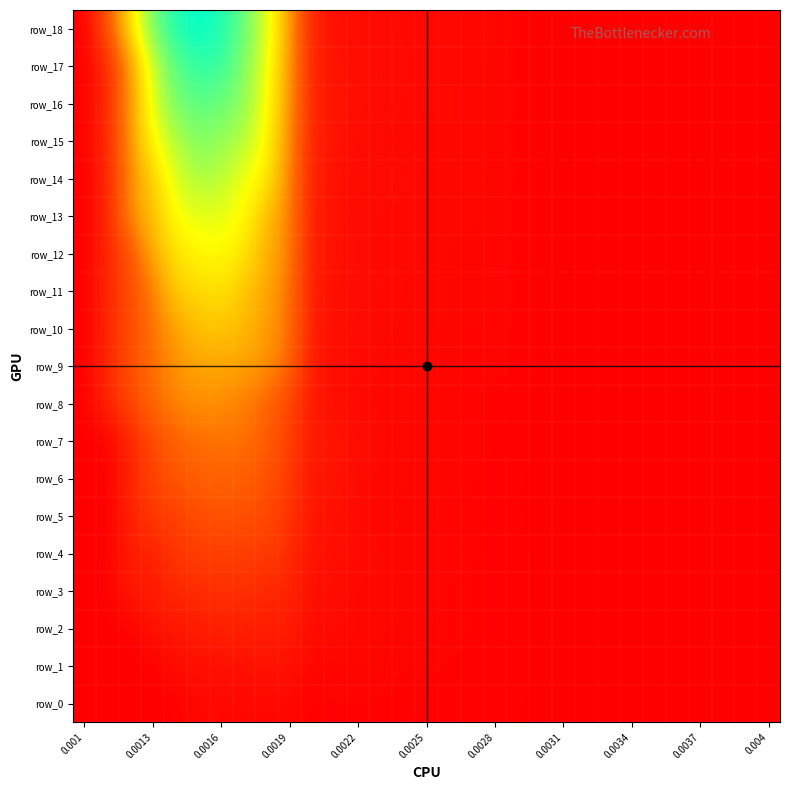

How many values in the row_13 series exceed 0?

29